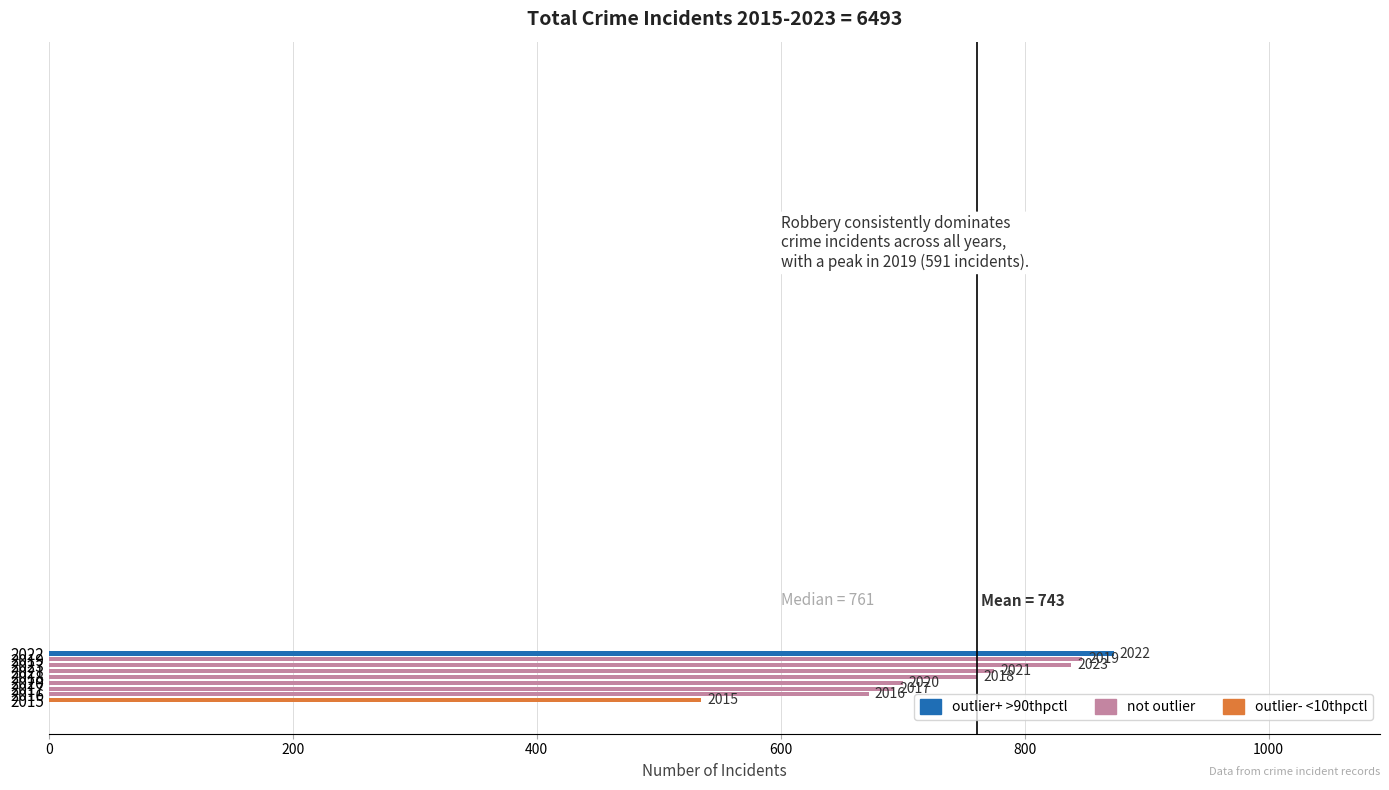

How many bars are there in total?

9